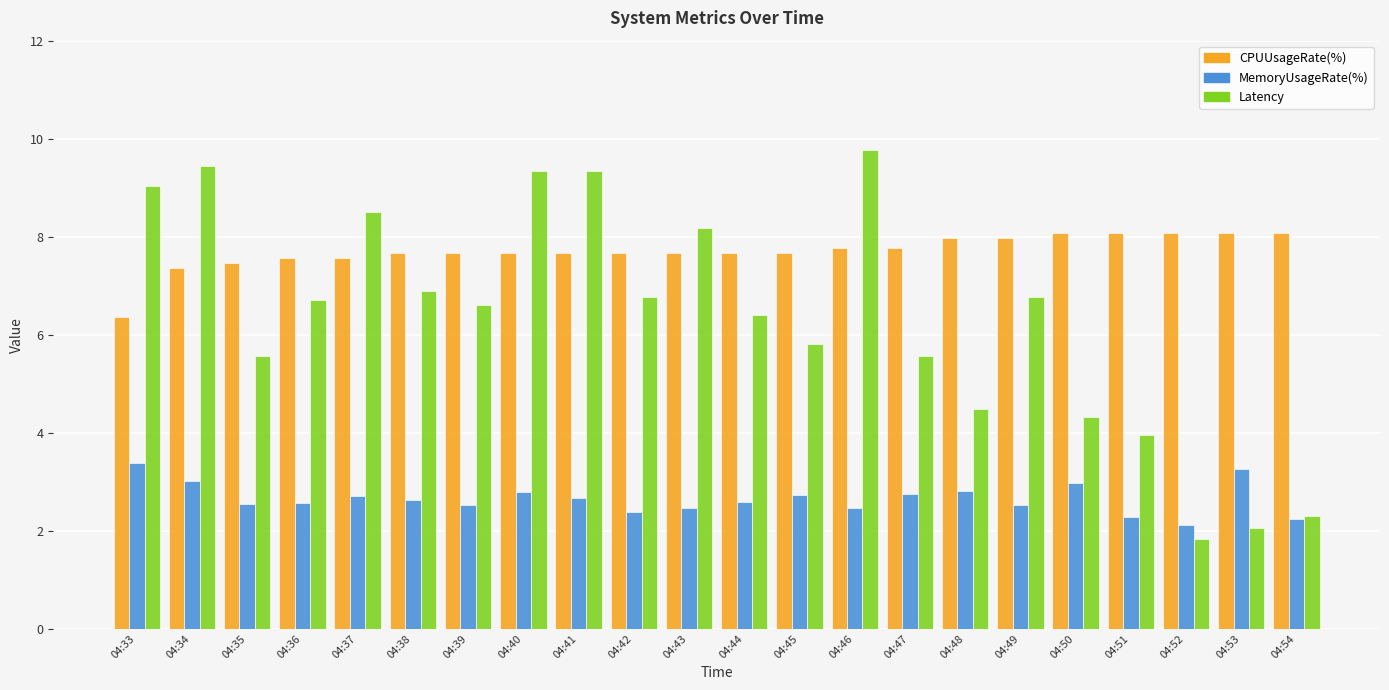

Rank the series at 04:46 from lowest to highest value.

MemoryUsageRate(%), CPUUsageRate(%), Latency